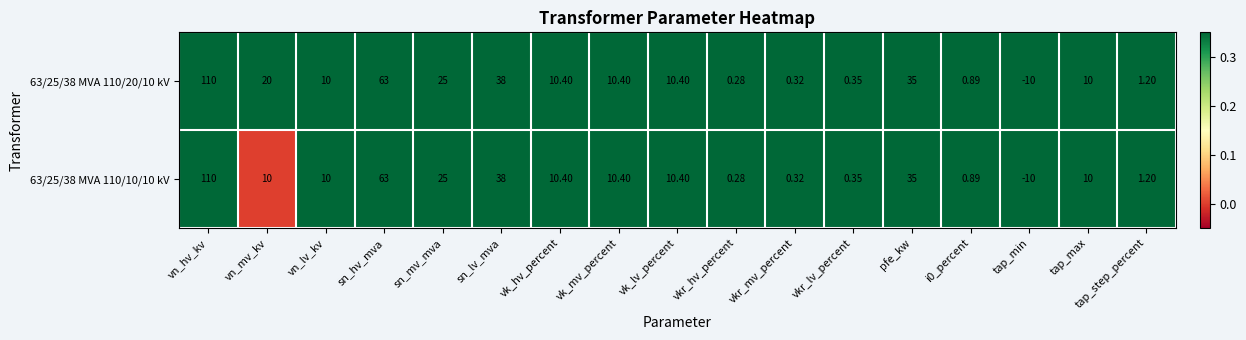

At which category is the sum across all series the highest?

vn_hv_kv